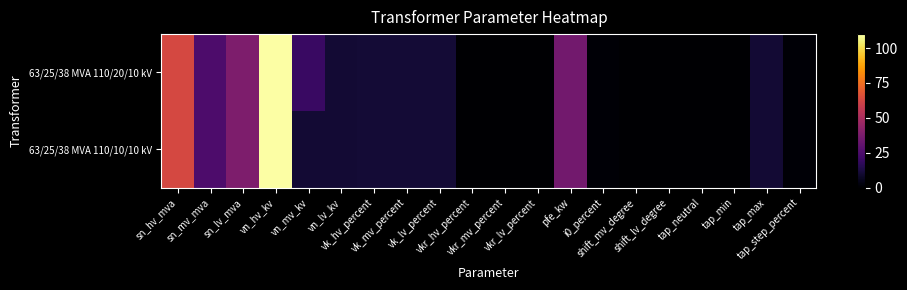

Rank the series by their maximum value, from lowest to highest.

63/25/38 MVA 110/20/10 kV, 63/25/38 MVA 110/10/10 kV